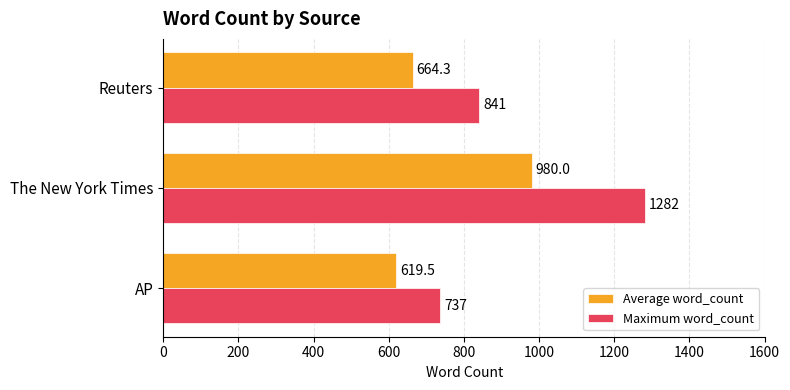

Where is Average word_count nearest to the value 799?

Reuters